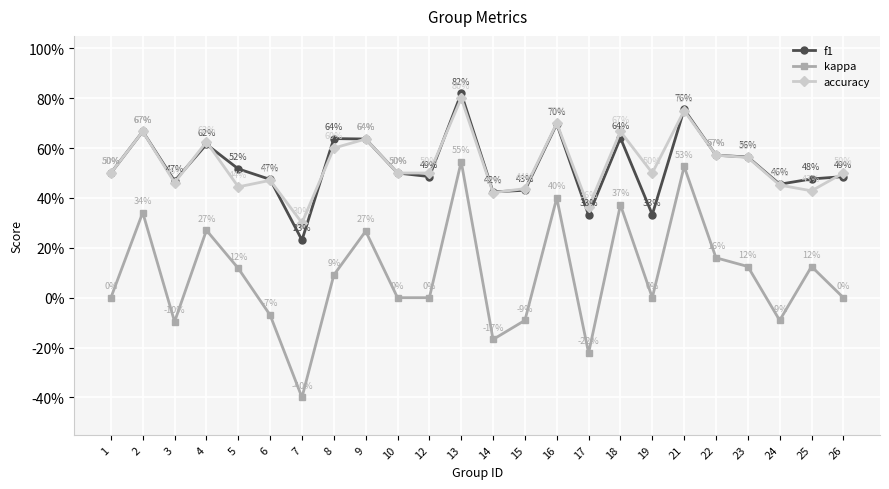

Where is the first local maximum for f1?

2